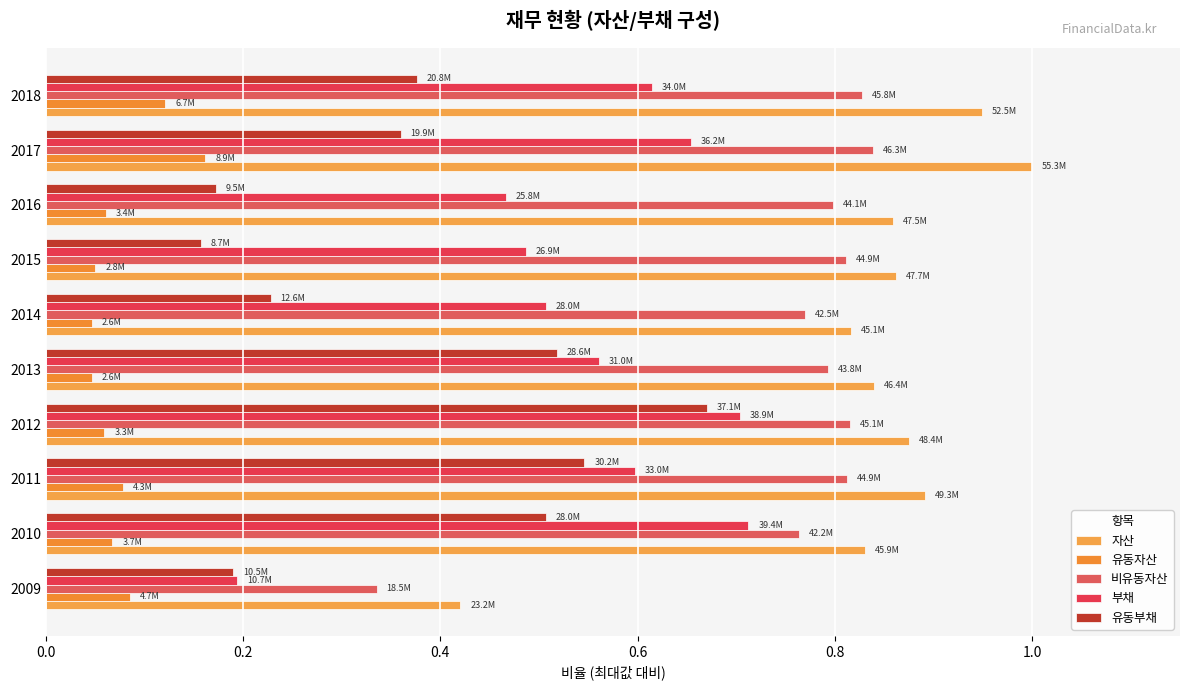

Count the number of data series in this chart.

5